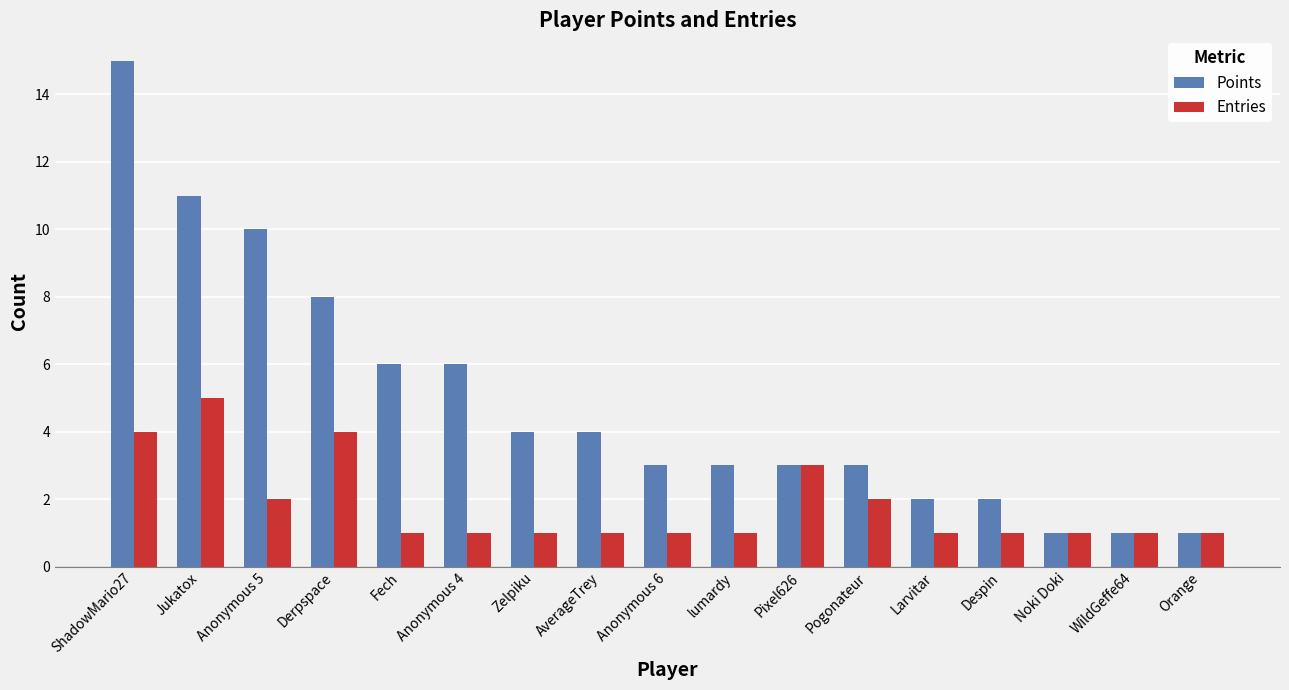

What is the greatest value displayed?

15